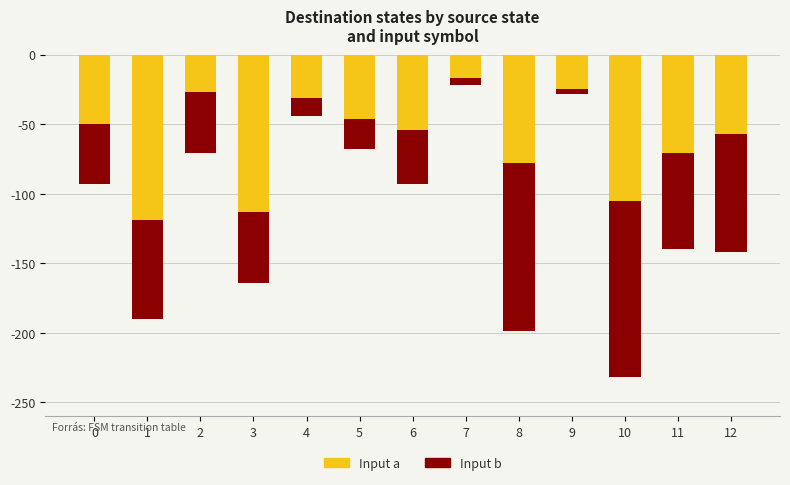

How many groups of bars are there?

13